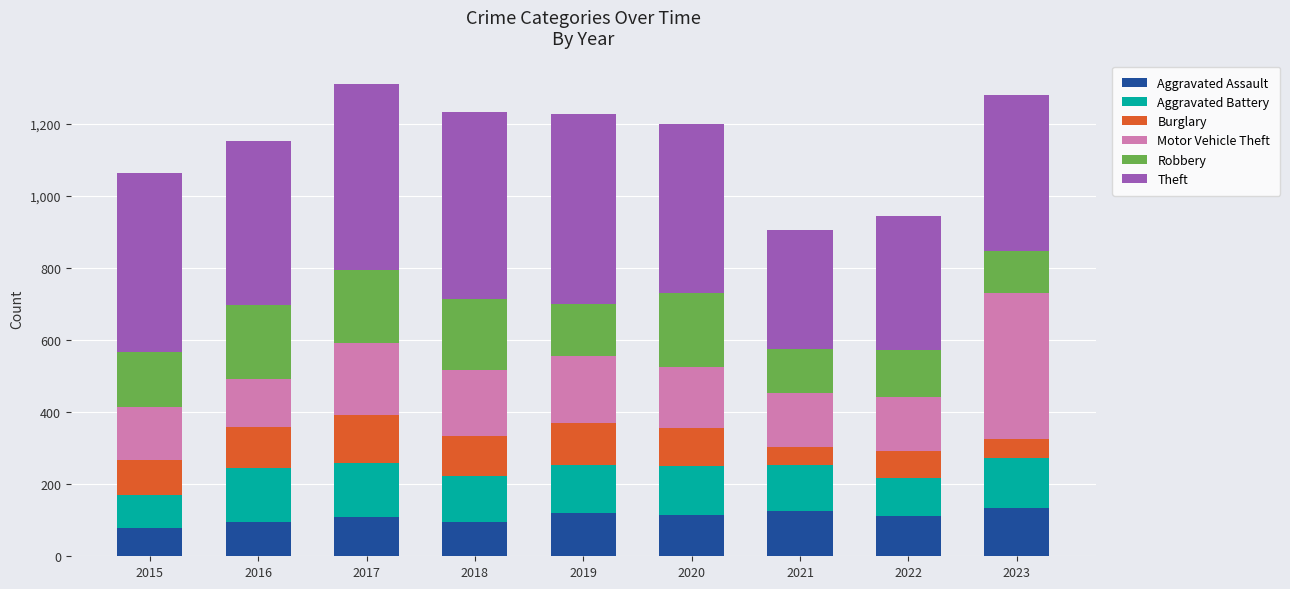

What is the average value of the Aggravated Assault series?

109